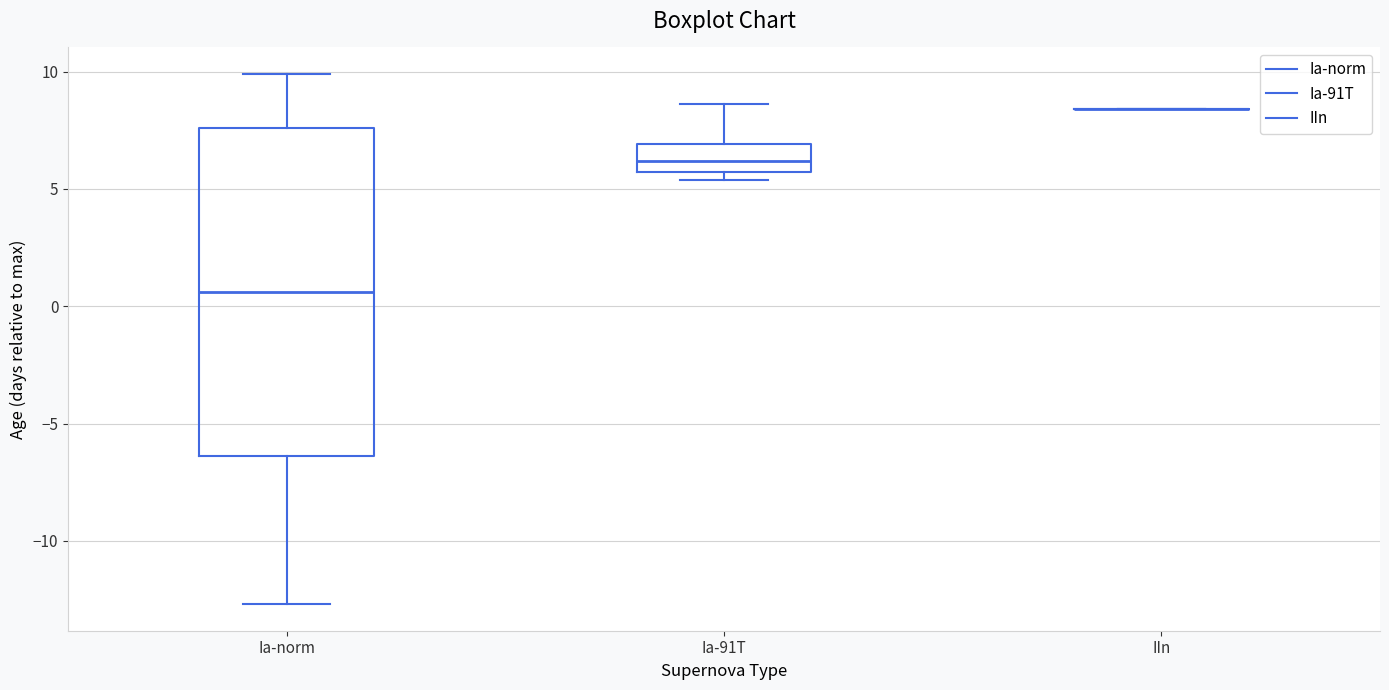

Where is the upper edge of the box for Ia-91T on the y-axis? The values are not printed on the chart, so give them approximately, as read against the axis.

7.0